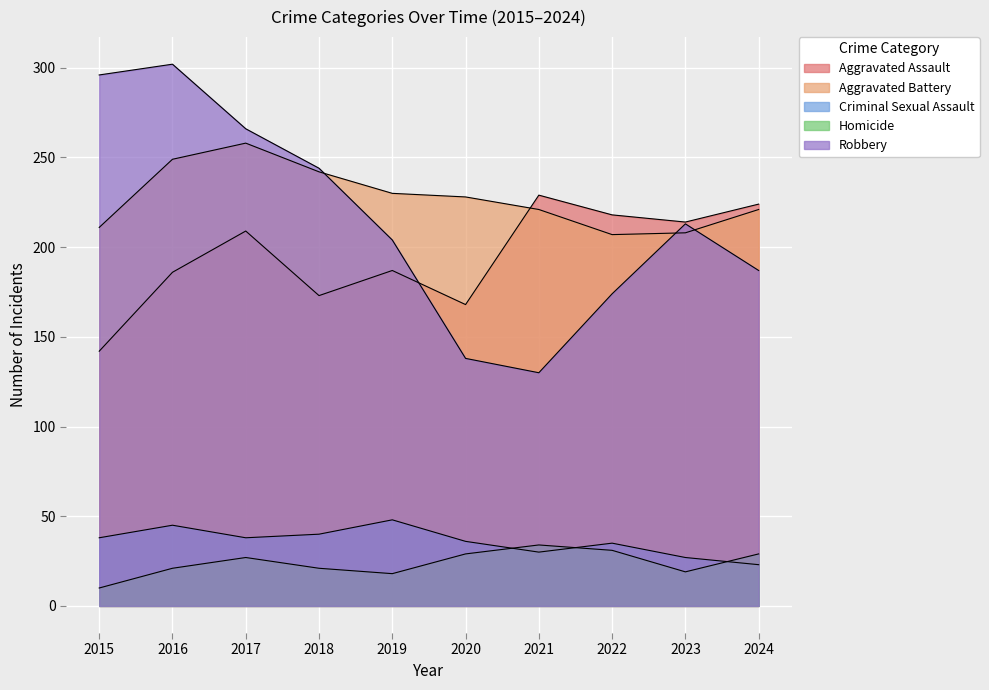

What is the value of the Robbery point at the 3rd from the left?

266